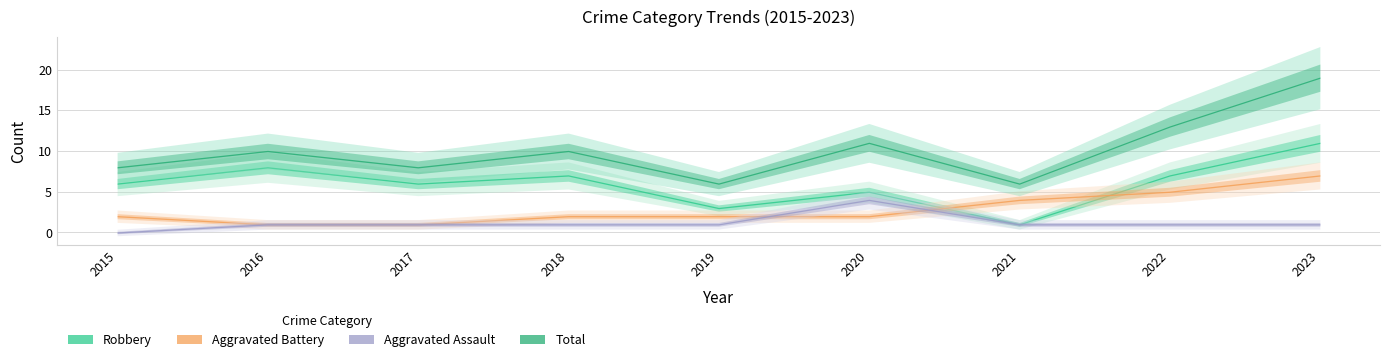

What value does the Robbery series have at 2023, to the nearest 5?

10